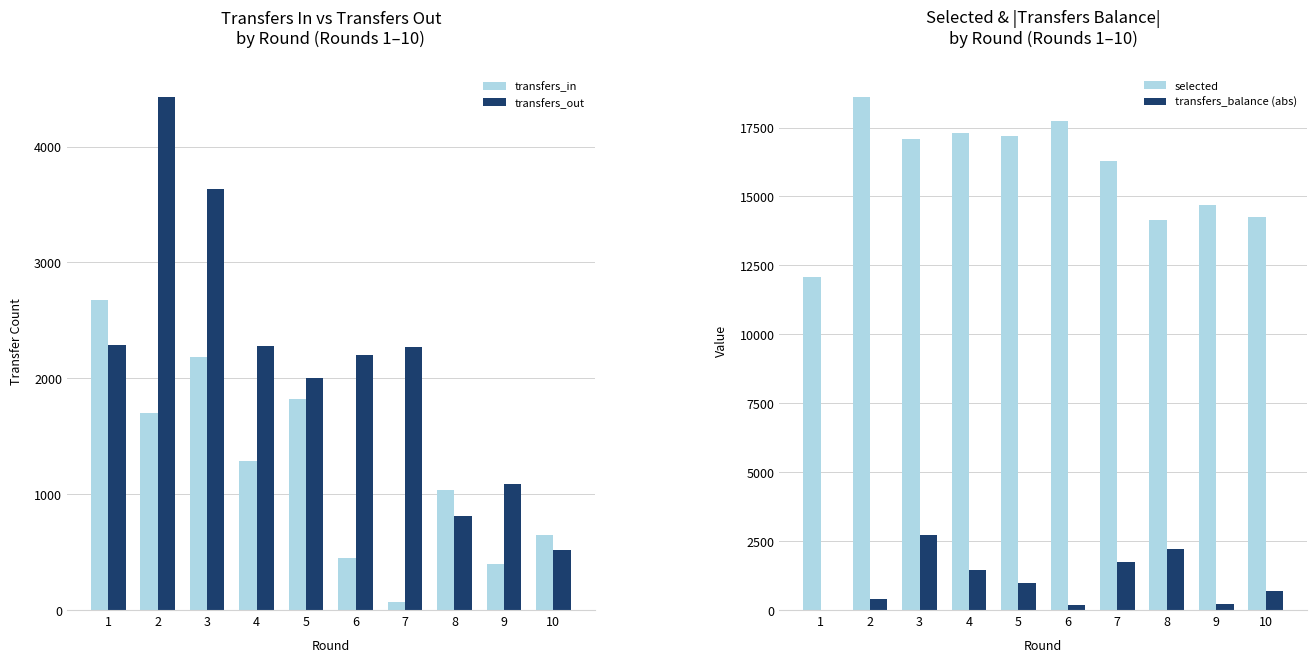

Which has a higher value, 9 or 7?

9